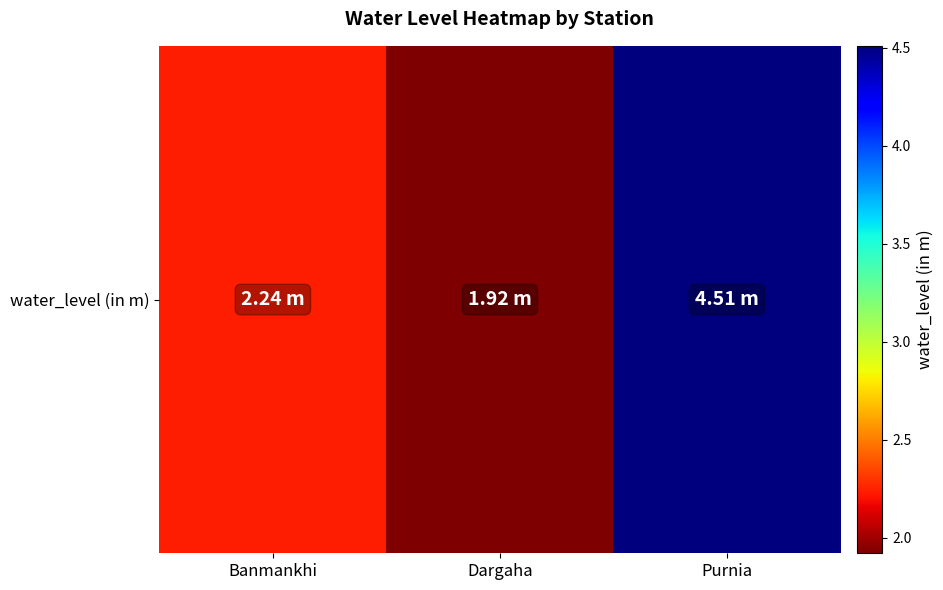

Which has a higher value, Banmankhi or Purnia?

Purnia